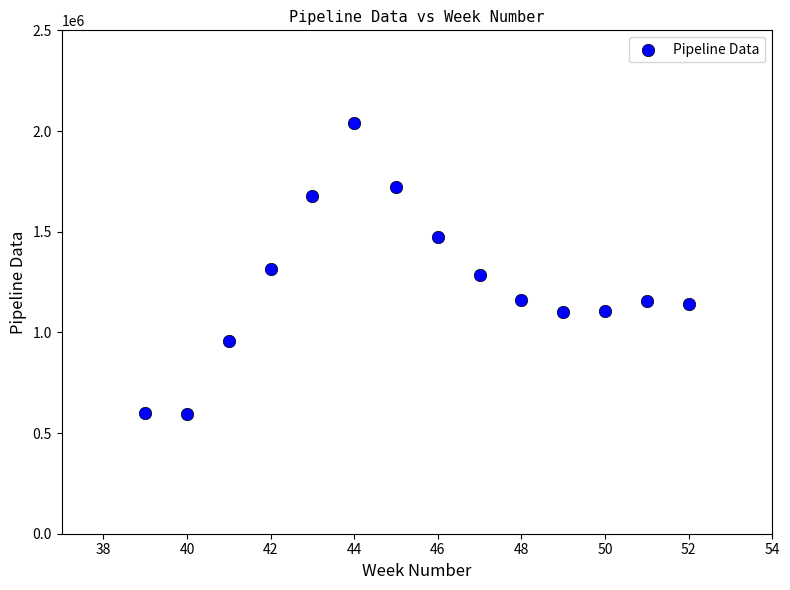

What is the range of Y values (max minus min)?

1440863.5